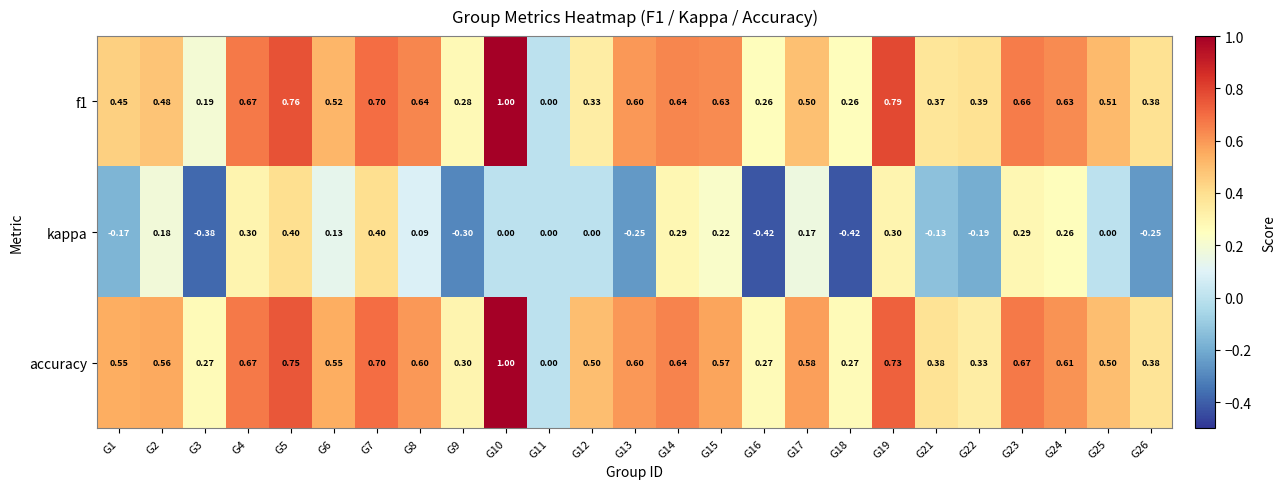

Which series has the largest total across all categories?

accuracy